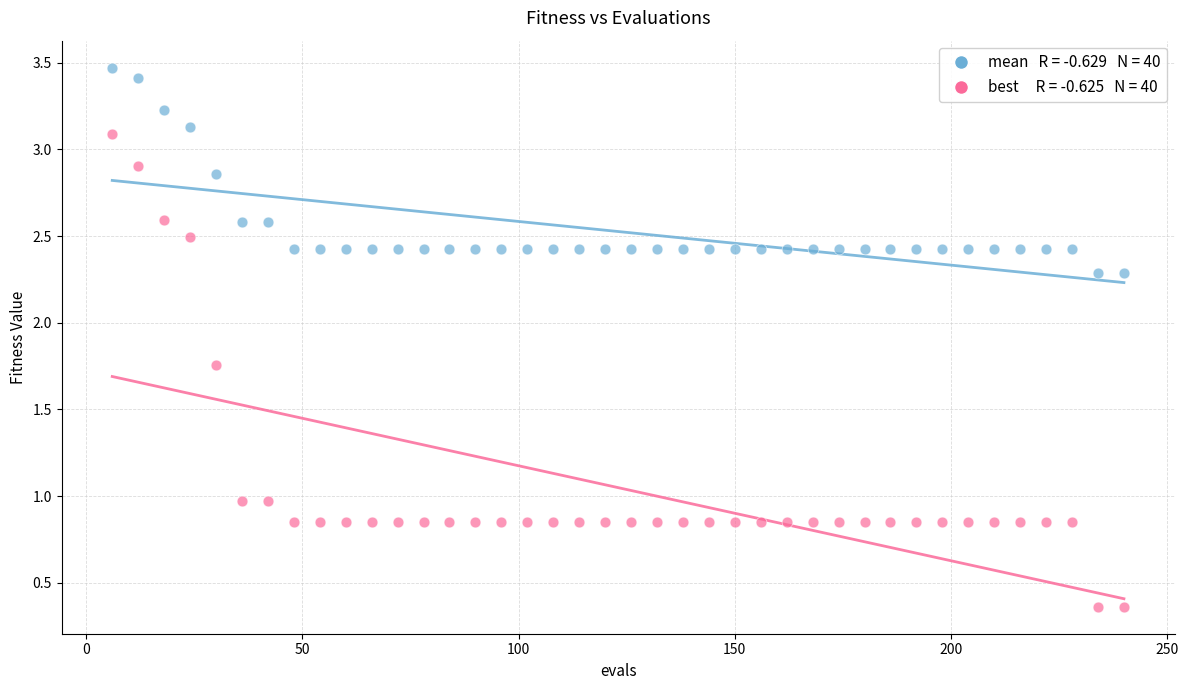

Across all data points, what is the range of X values (max minus min)?

234.0